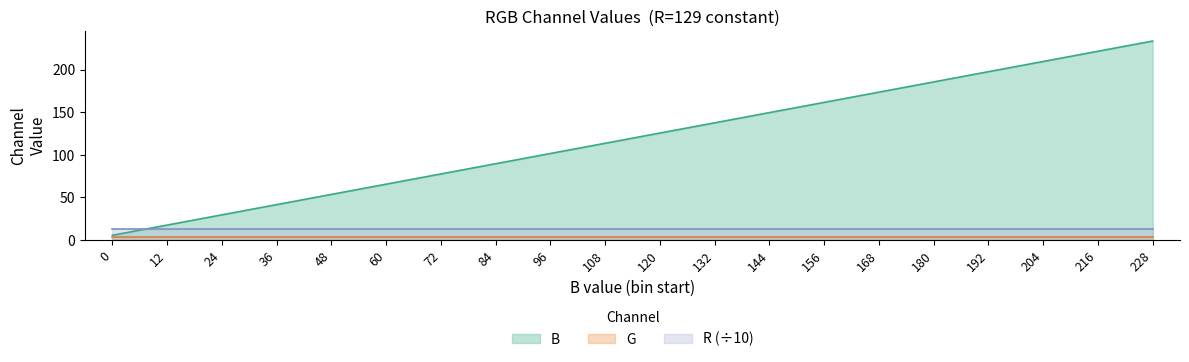

Which series has the widest spread of values?

B